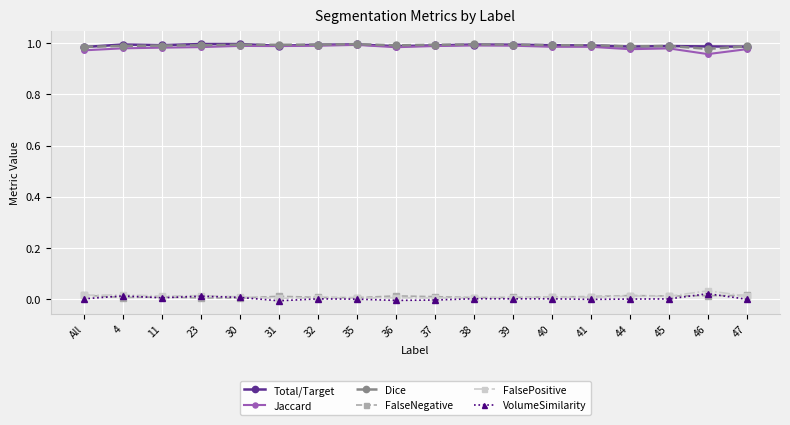

What is the label of the 13th point from the right?

31